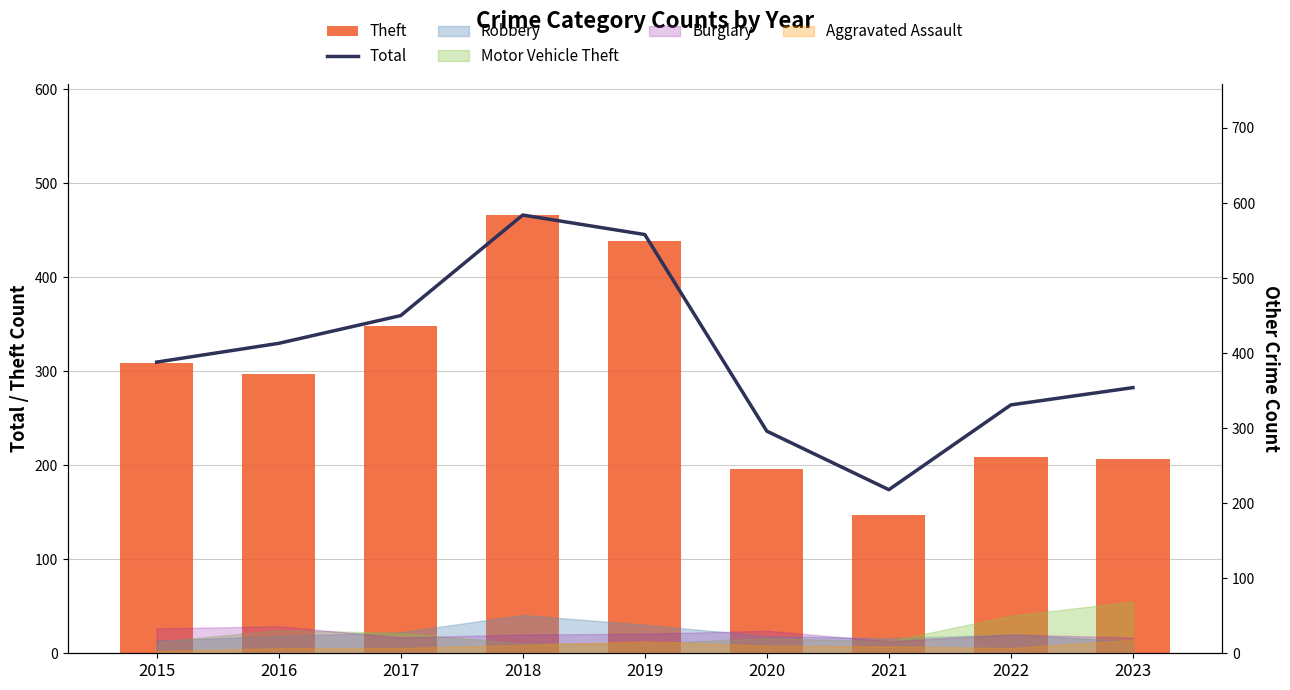

How many groups of bars are there?

9